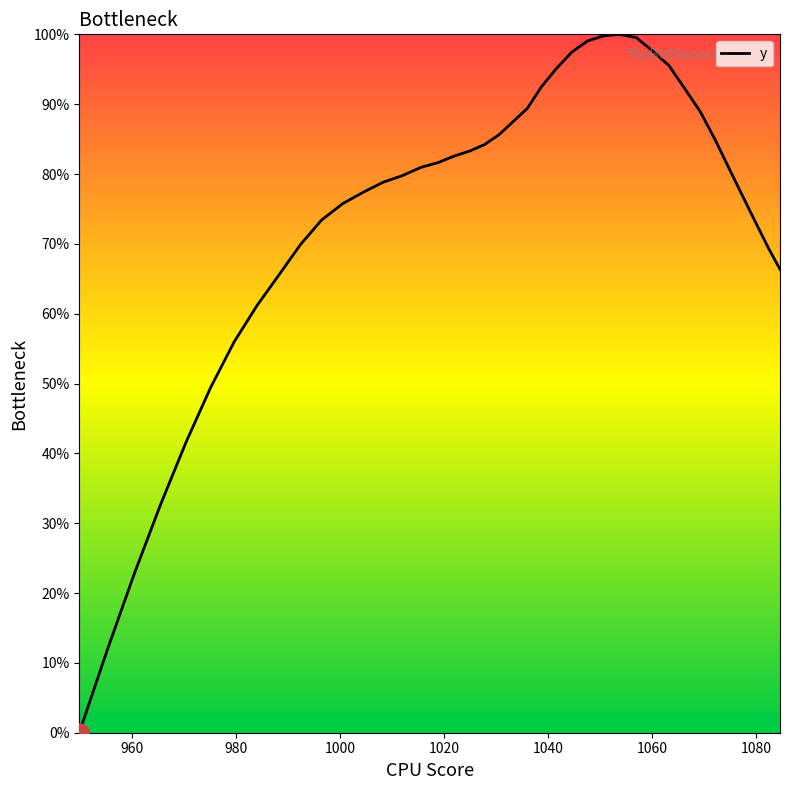

What is the maximum value shown in the chart?

100.0